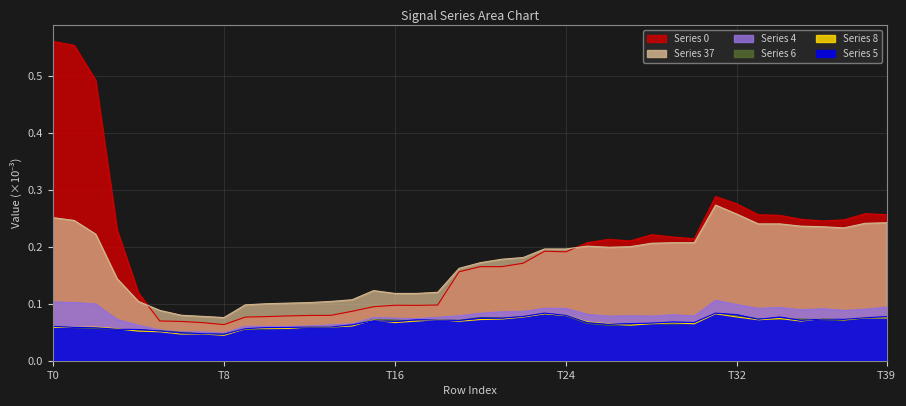

At how many categories does at least one series exceed 0?

40